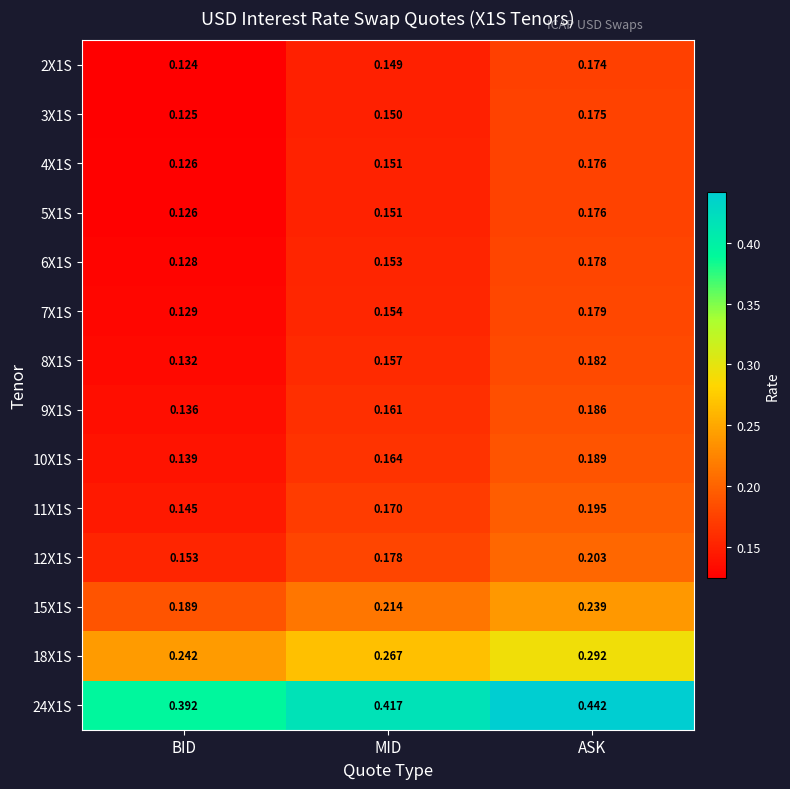

At which category is the sum across all series the highest?

ASK